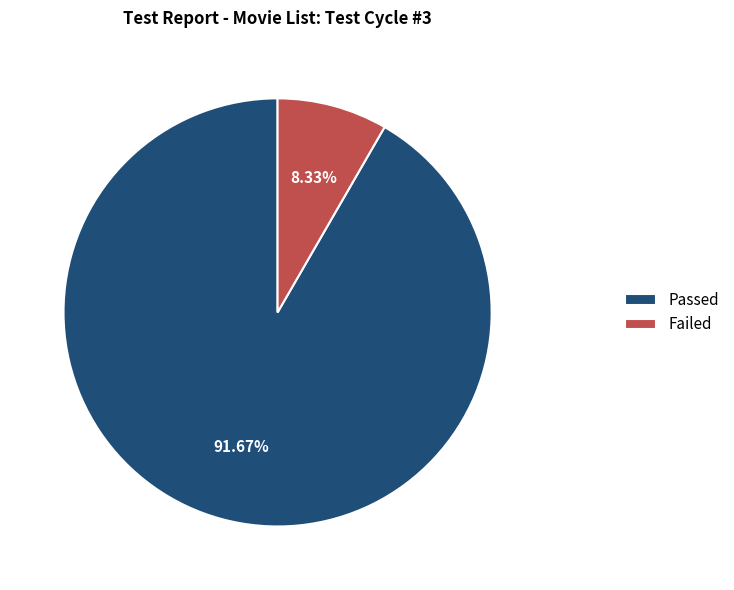

What percentage is the Failed slice, to the nearest percent?

8%